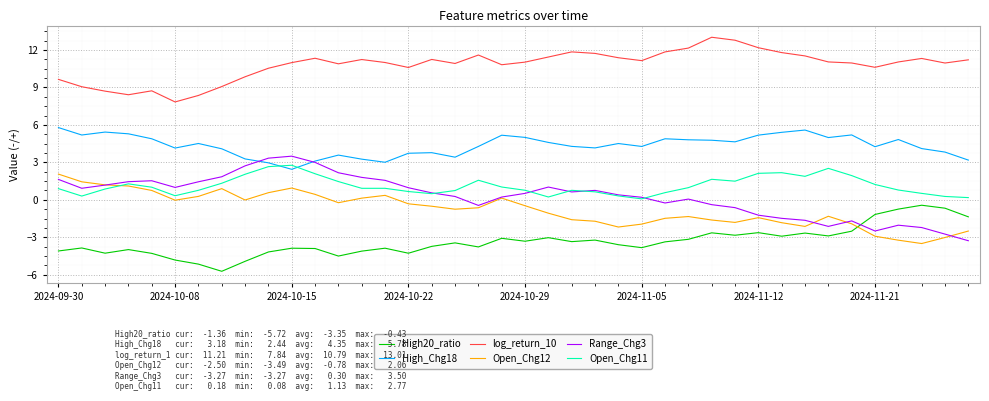

Which series has the largest total across all categories?

log_return_10